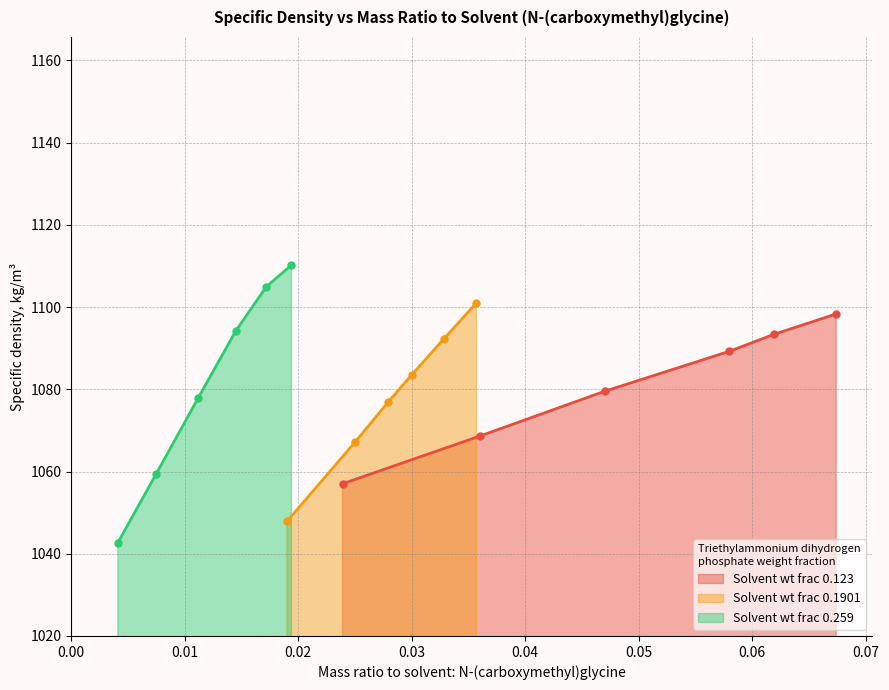

What is the value of the Solvent wt frac 0.1901 point at the 1st from the left?

1047.9